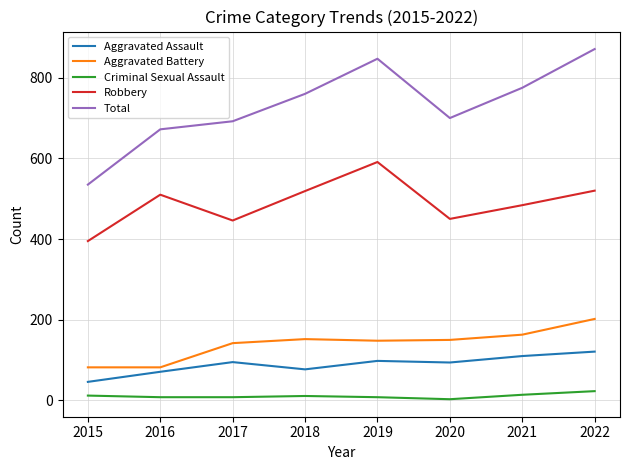

True or false: Aggravated Battery has more than 2 points higher than both neighbors.

False